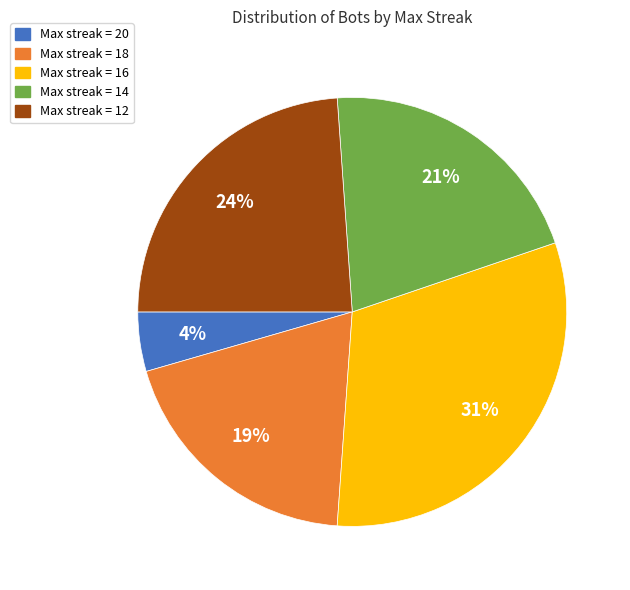

Which slice is the largest?

Max streak = 16